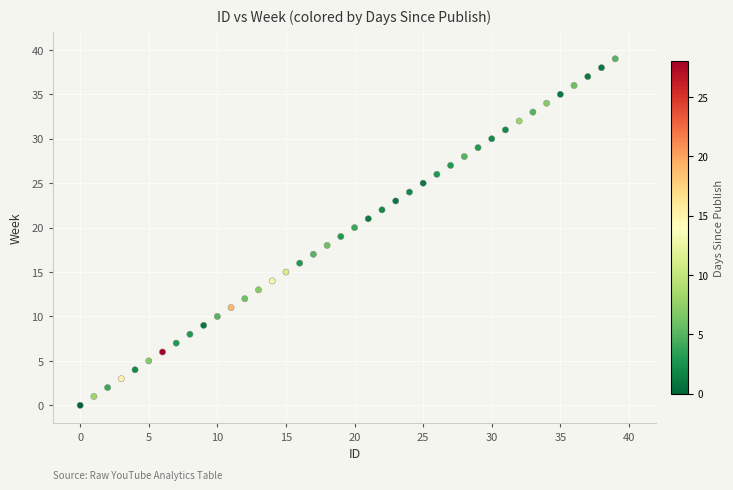

What is the range of Y values (max minus min)?

39